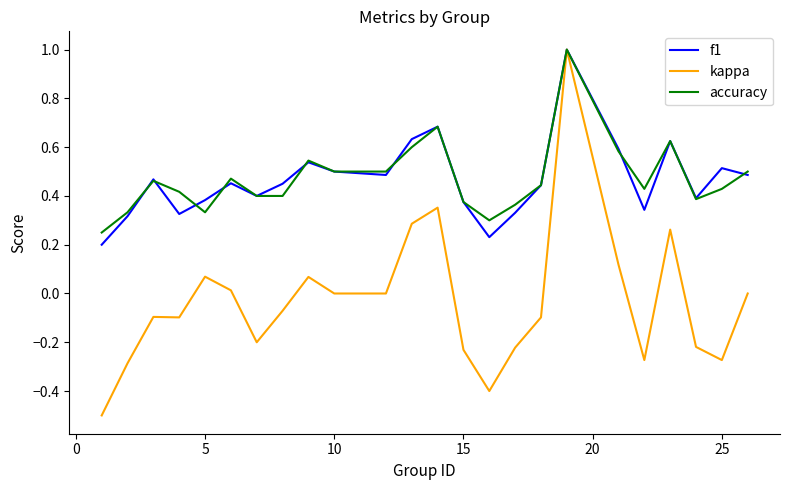

What is the maximum value for f1?

1.0